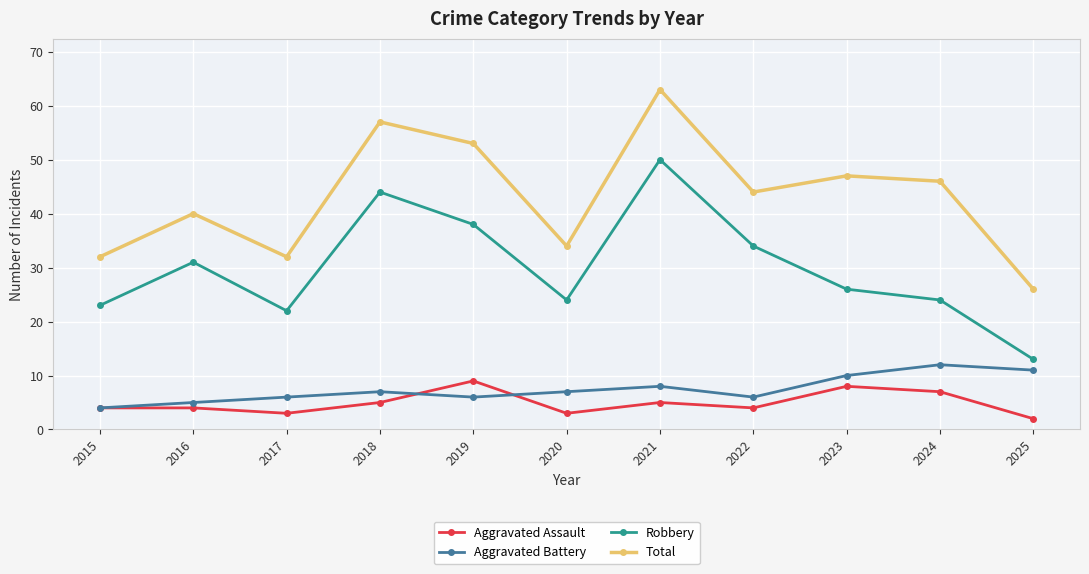

List the series in order of their peak value, lowest first.

Aggravated Assault, Aggravated Battery, Robbery, Total